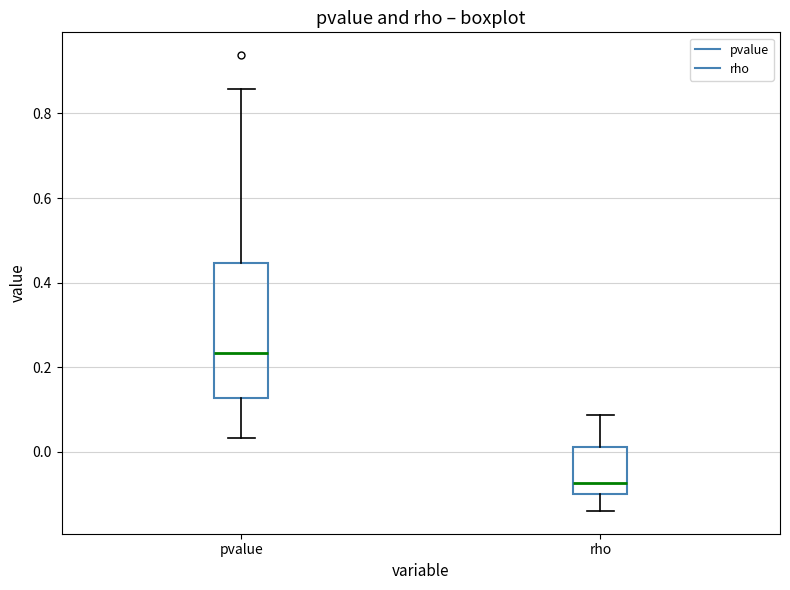

Which box is the tallest, from its lower edge to its upper edge?

pvalue